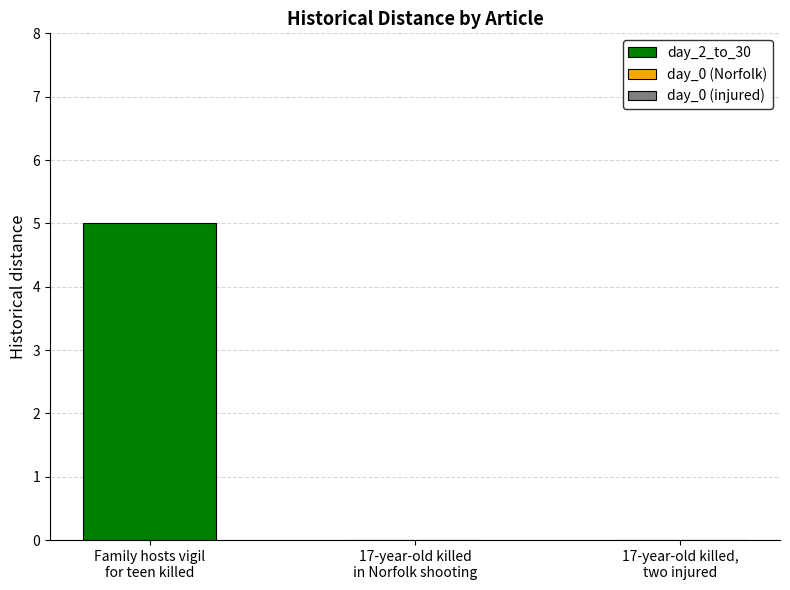

How many bars are there in total?

3